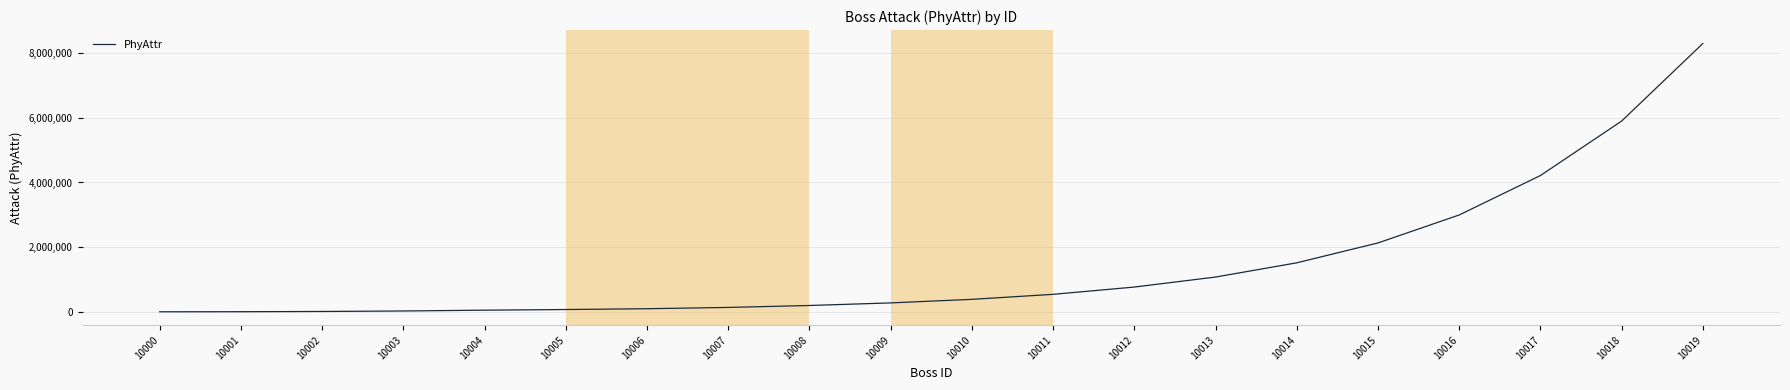

Does the chart display data point markers on the line(s)?

No